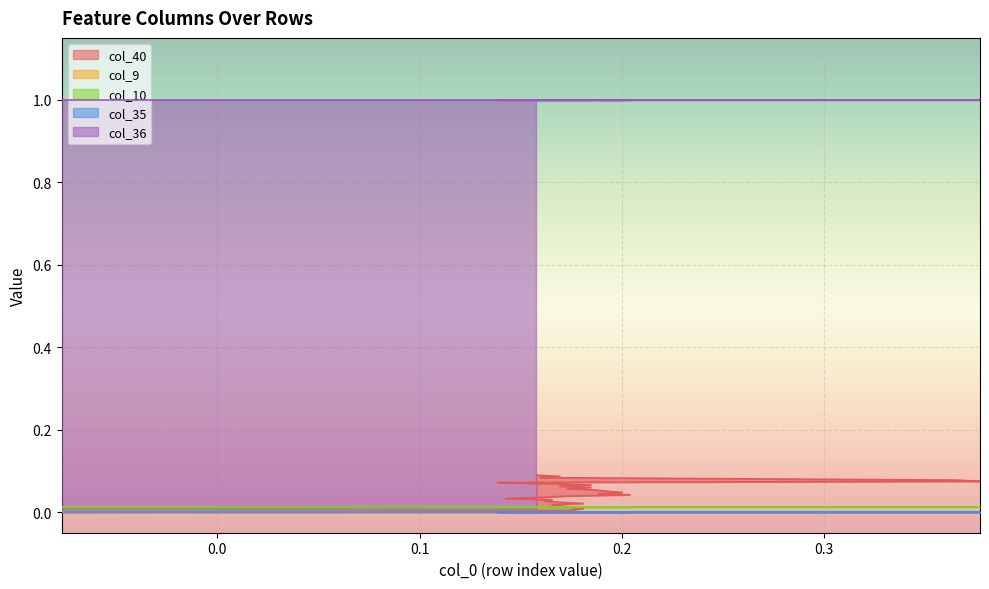

Reading right to left, list all the values displayed in this chart.

col_40: 0.1	0.1	0.1	0.1	0.1	0.1	0.1	0.1	0.1	0.1	0.1	0.1	0.1	0.1	0.0	0.0	0.0	0.0	0.0	0.0	0.0	0.0	0.0	0.0	0.0	0.0	0.0	0.0	0.0	0.0	0.0
col_9: 0.0	0.0	0.0	0.0	0.0	0.0	0.0	0.0	0.0	0.0	0.0	0.0	0.0	0.0	0.0	0.0	0.0	0.0	0.0	0.0	0.0	0.0	0.0	0.0	0.0	0.0	0.0	0.0	0.0	0.0	0.0
col_10: 0.0	0.0	0.0	0.0	0.0	0.0	0.0	0.0	0.0	0.0	0.0	0.0	0.0	0.0	0.0	0.0	0.0	0.0	0.0	0.0	0.0	0.0	0.0	0.0	0.0	0.0	0.0	0.0	0.0	0.0	0.0
col_35: 0.0	0.0	0.0	0.0	0.0	0.0	0.0	0.0	0.0	0.0	0.0	0.0	0.0	0.0	0.0	0.0	0.0	0.0	0.0	0.0	0.0	0.0	0.0	0.0	0.0	0.0	0.0	0.0	0.0	0.0	0.0
col_36: 1.0	1.0	1.0	1.0	1.0	1.0	1.0	1.0	1.0	1.0	1.0	1.0	1.0	1.0	1.0	1.0	1.0	1.0	1.0	1.0	1.0	1.0	1.0	1.0	1.0	1.0	1.0	1.0	1.0	1.0	1.0